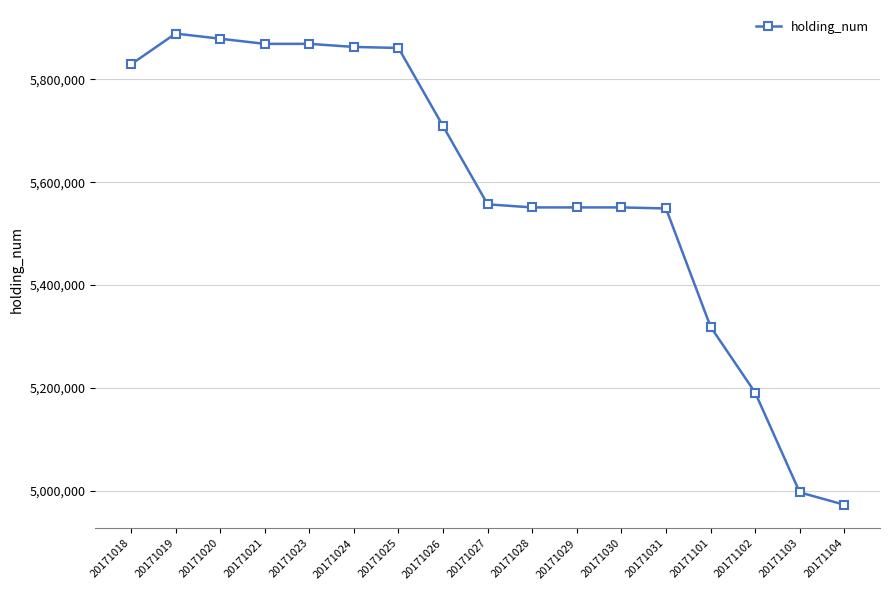

Is it true that the value at 20171102 is 5191000?

True